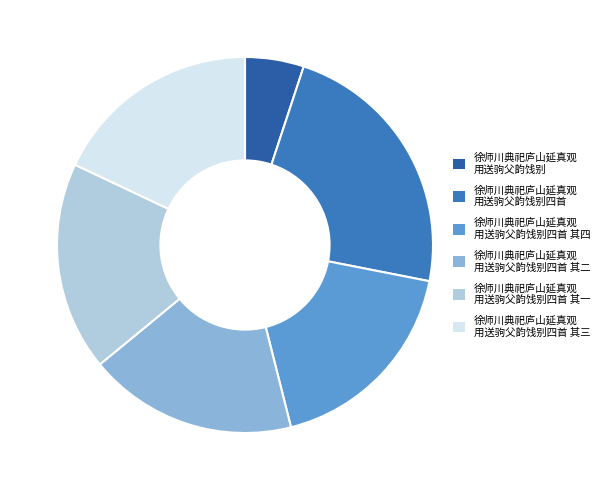

Count the number of slices in the pie.

6